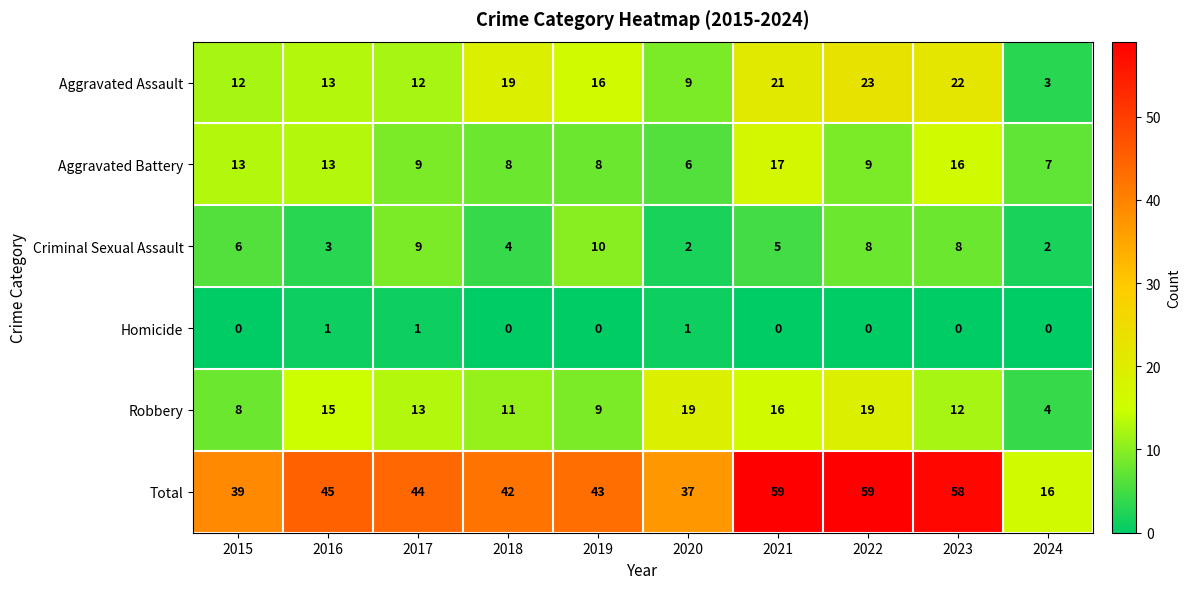

What is the highest value of the Criminal Sexual Assault series?

10